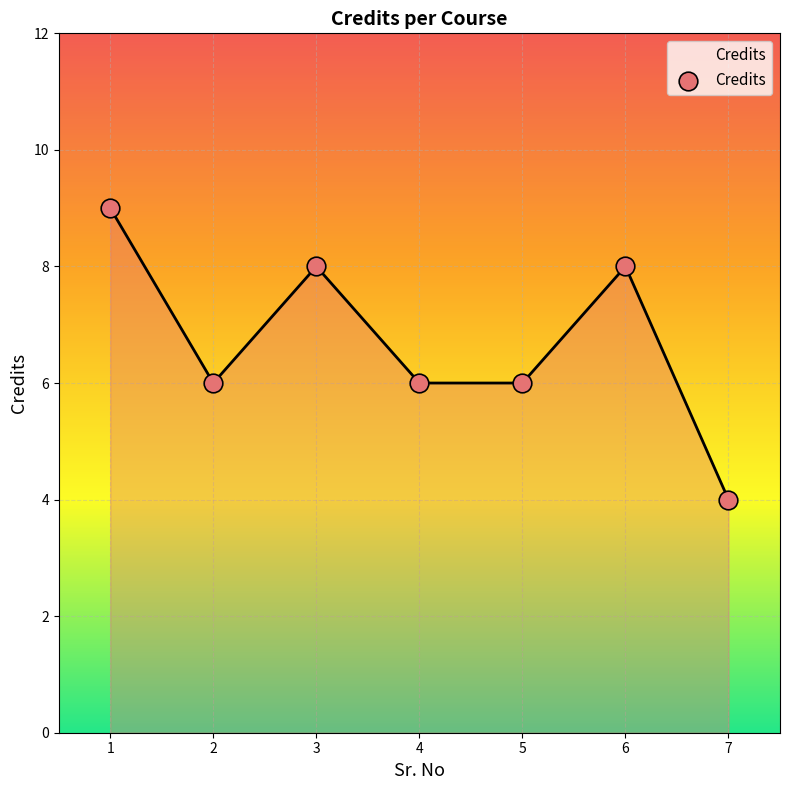

What is the ratio of the value at 1 to the value at 6?

1.1